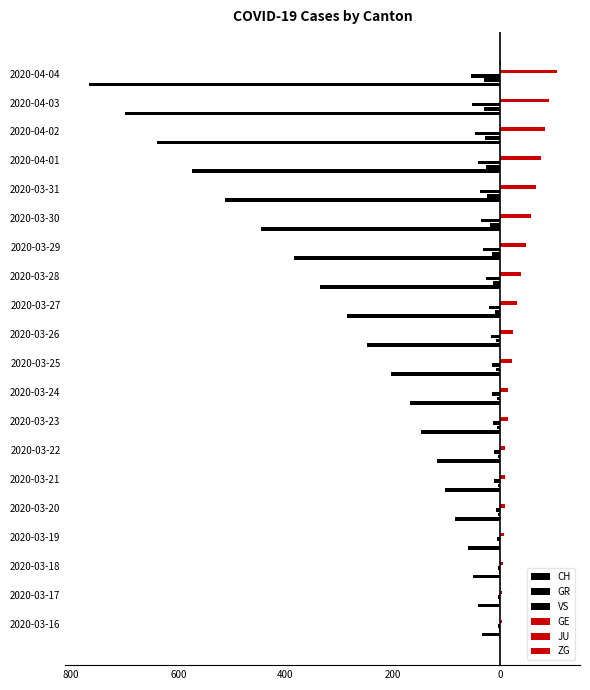

What is the maximum value for ZG?

2.0